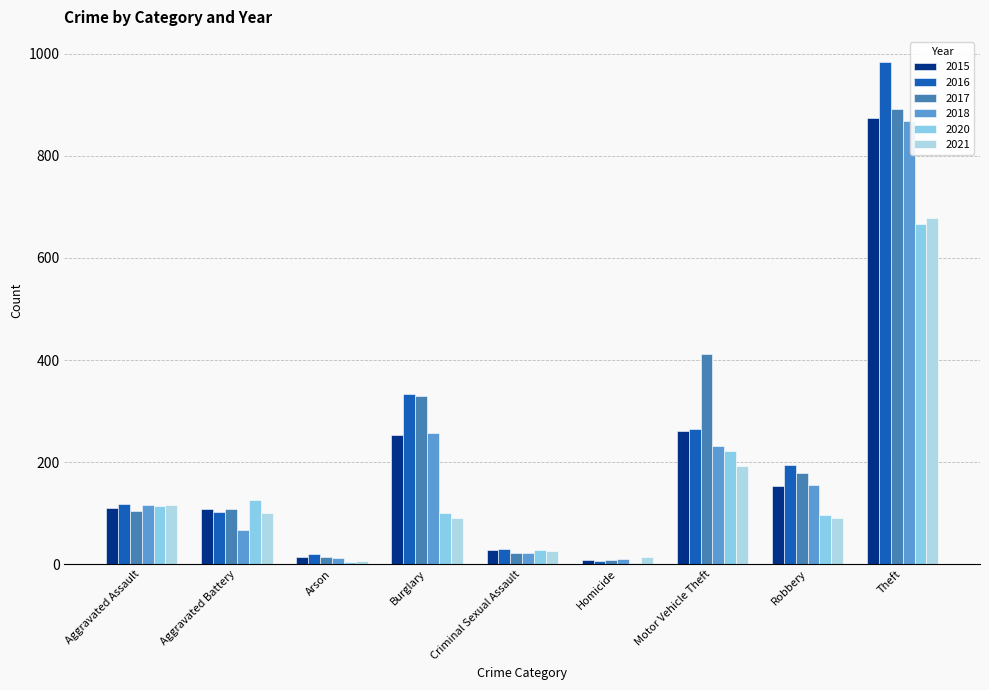

How many distinct data groups are displayed?

6